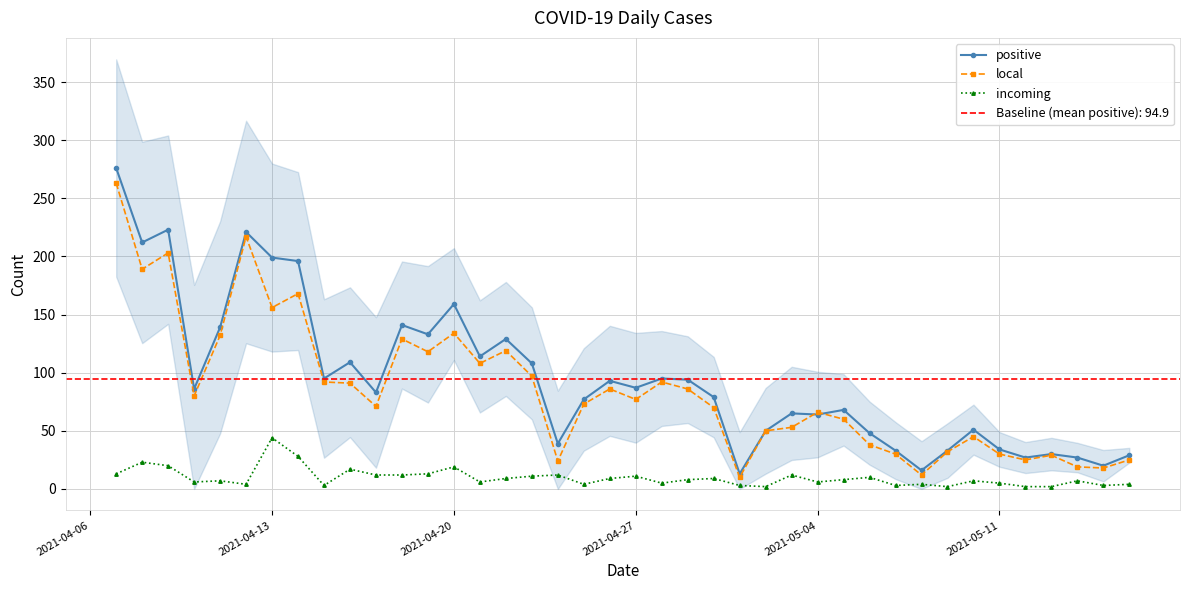

What is the lowest value of the positive series?

13